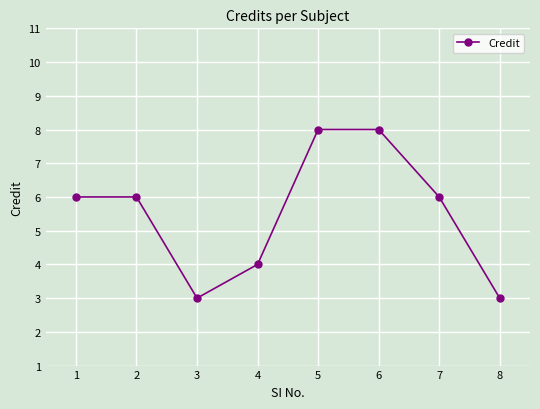

How many values are between 4 and 8?

6